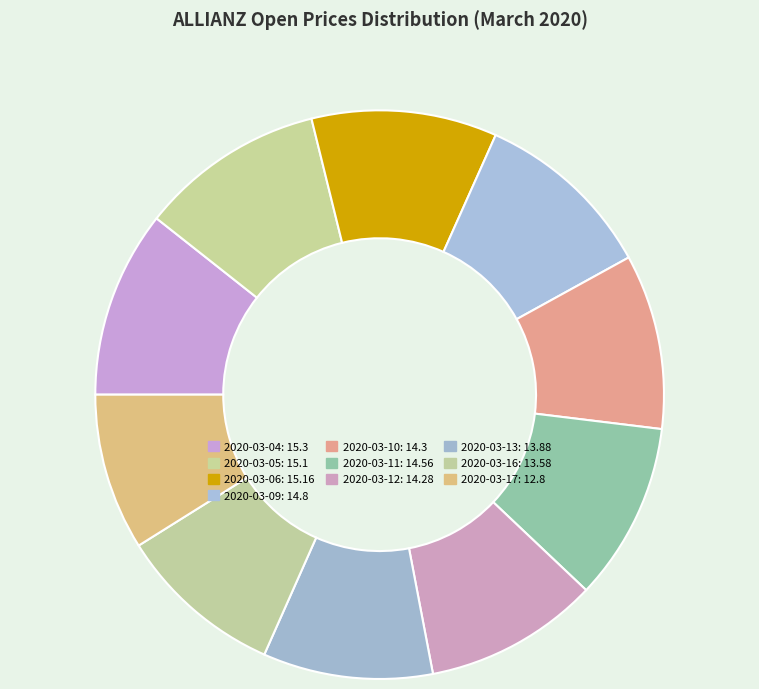

What is the ratio of the value at 2020-03-13 to the value at 2020-03-05?

0.9